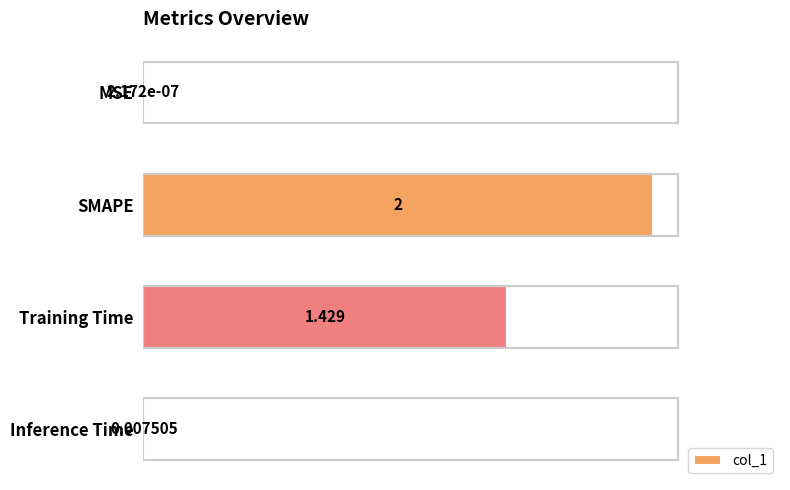

Where is the data nearest to the value 1?

Training Time